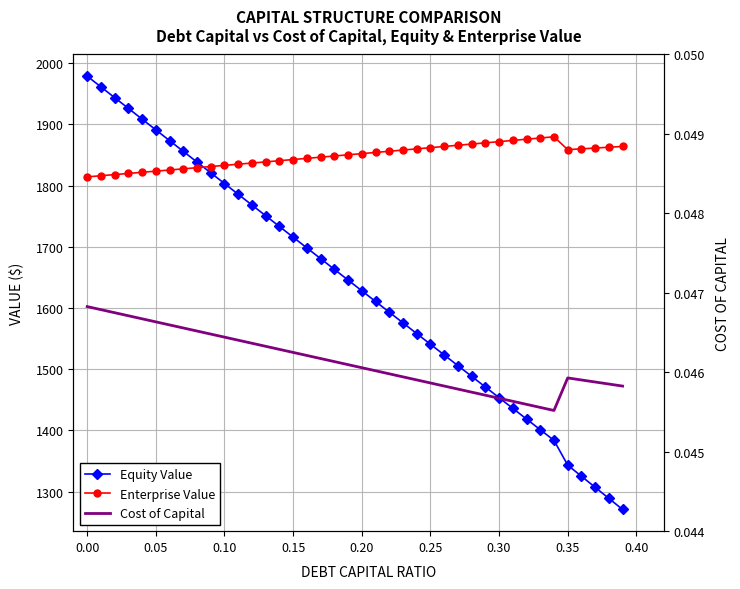

What is the approximate value of Equity Value at 0.20?

1628.2